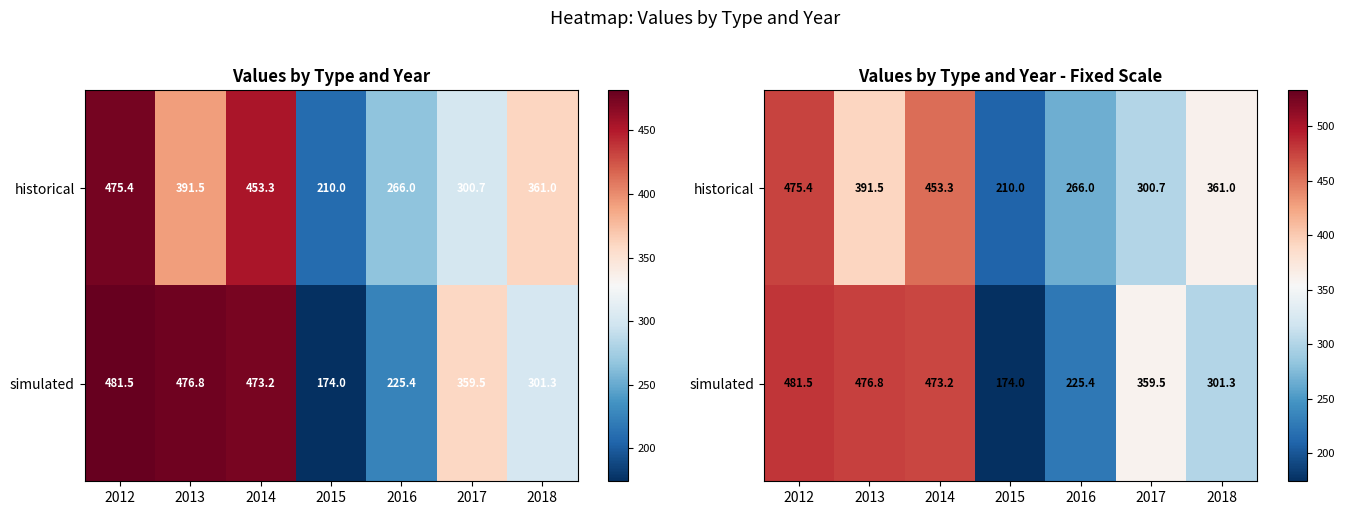

At how many categories does at least one series exceed 291?

5